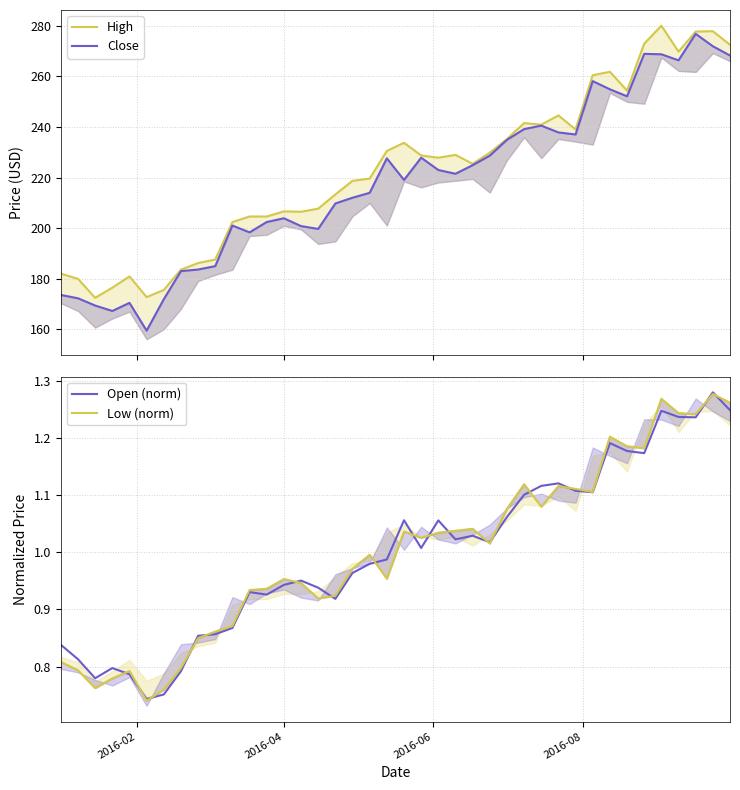

How many series are shown in this chart?

4